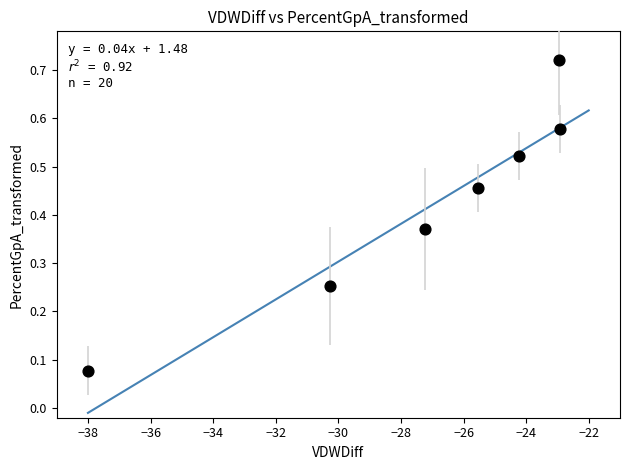

What is the range of X values (max minus min)?

15.1